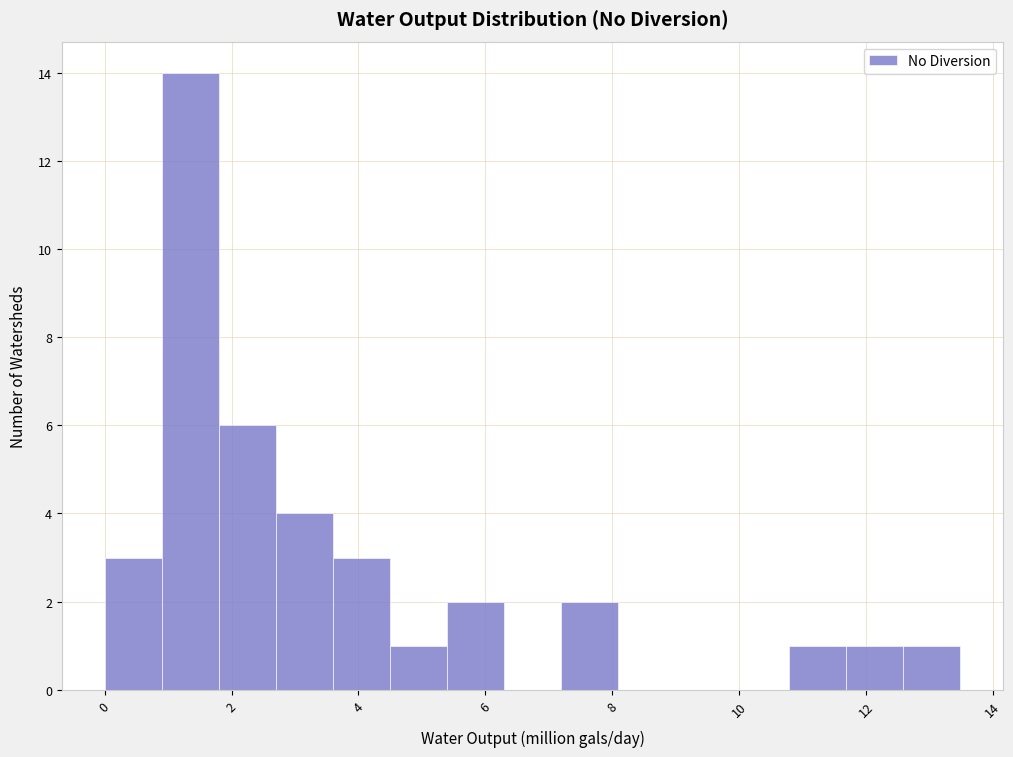

How tall is the bar that spans 0.0 to 0.8 on the x-axis? Neither the bar edges nor the heights are printed on the chart, so give them approximately, as read against the axes.

3